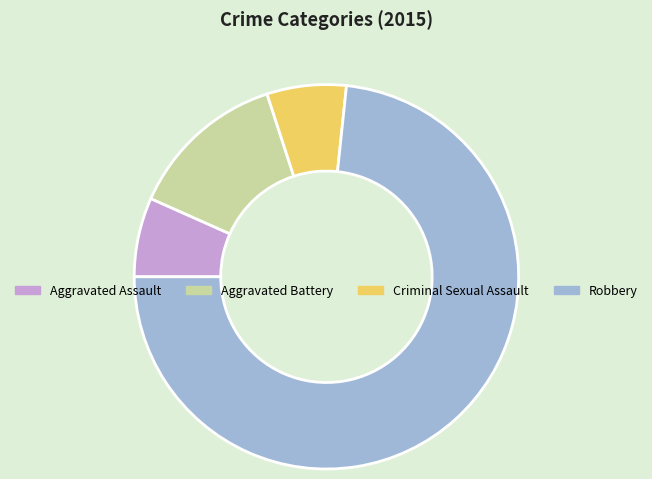

Which category has the biggest portion of the pie?

Robbery